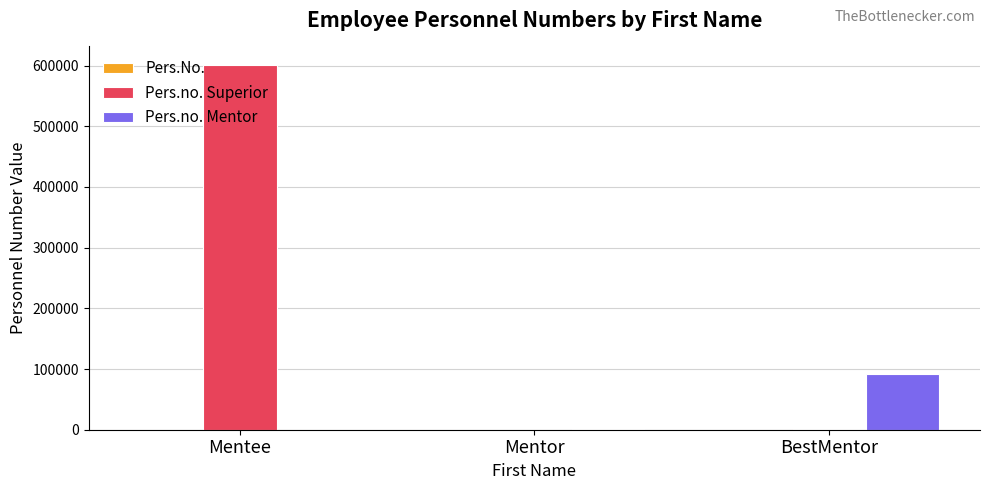

Count the number of data series in this chart.

3